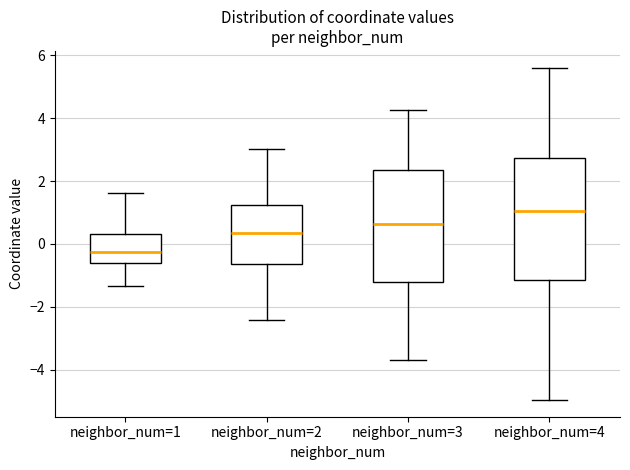

Reading left to right, transcribe this box plot: for each box, give where its median line is, the range the box spans, and where its two whiskers end, as read against the y-axis. The values are not printed on the chart, so give them approximately, as read against the axis.

neighbor_num=1: median -0.2, box -0.6 to 0.4, whiskers -1.4 to 1.6
neighbor_num=2: median 0.4, box -0.6 to 1.2, whiskers -2.4 to 3.0
neighbor_num=3: median 0.6, box -1.2 to 2.4, whiskers -3.6 to 4.2
neighbor_num=4: median 1.0, box -1.2 to 2.8, whiskers -5.0 to 5.6